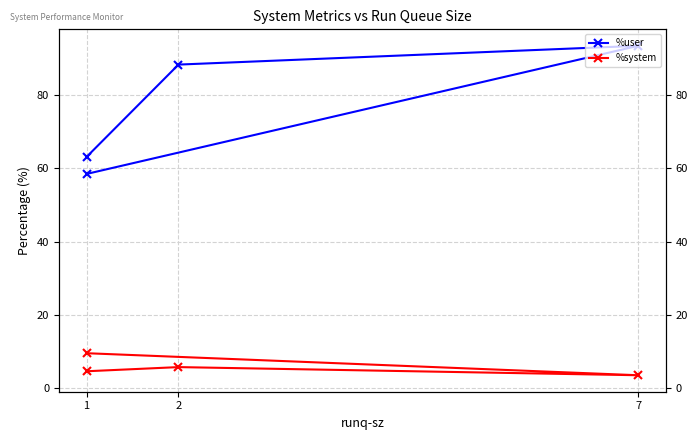

How many lines are shown in the chart?

2